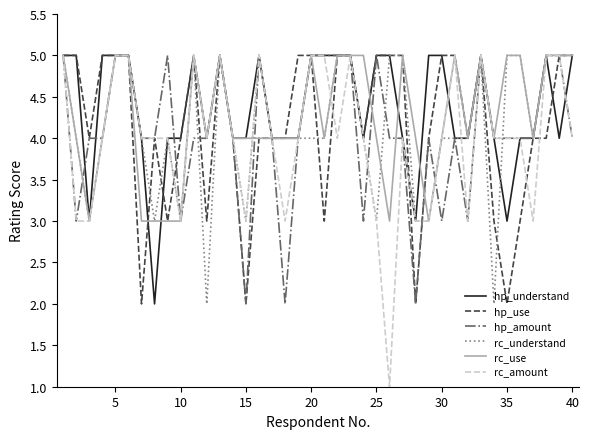

Which series ends up on top after the final intersection of rc_amount and rc_use?

rc_use